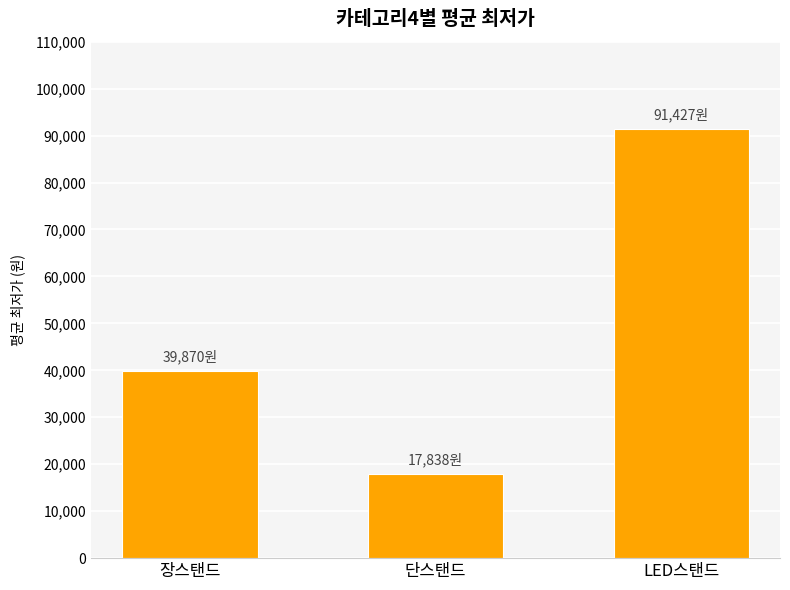

Is it true that the value at LED스탠드 is 91427?

True